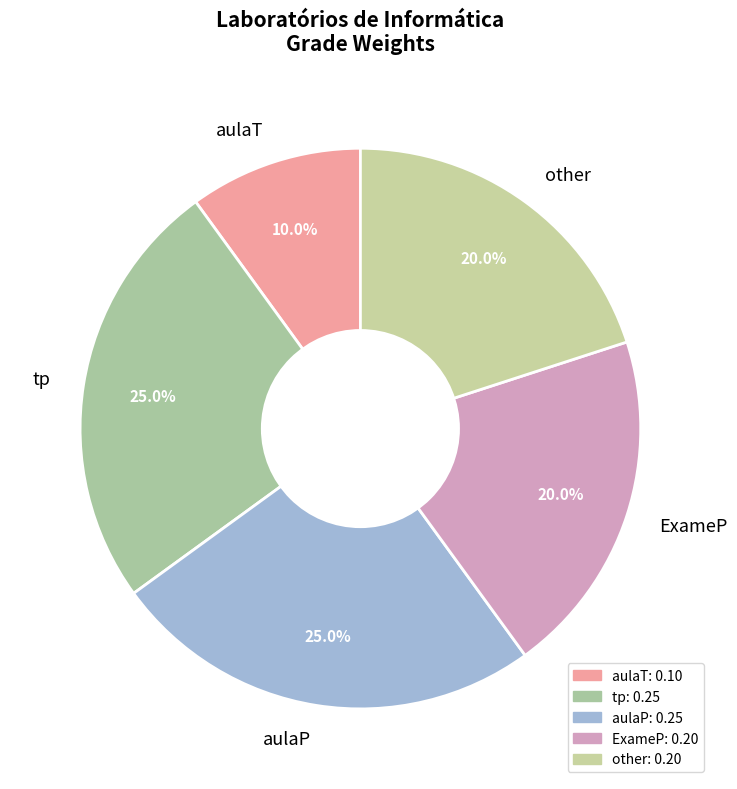

What percentage do ExameP and aulaP together represent?

45.0%